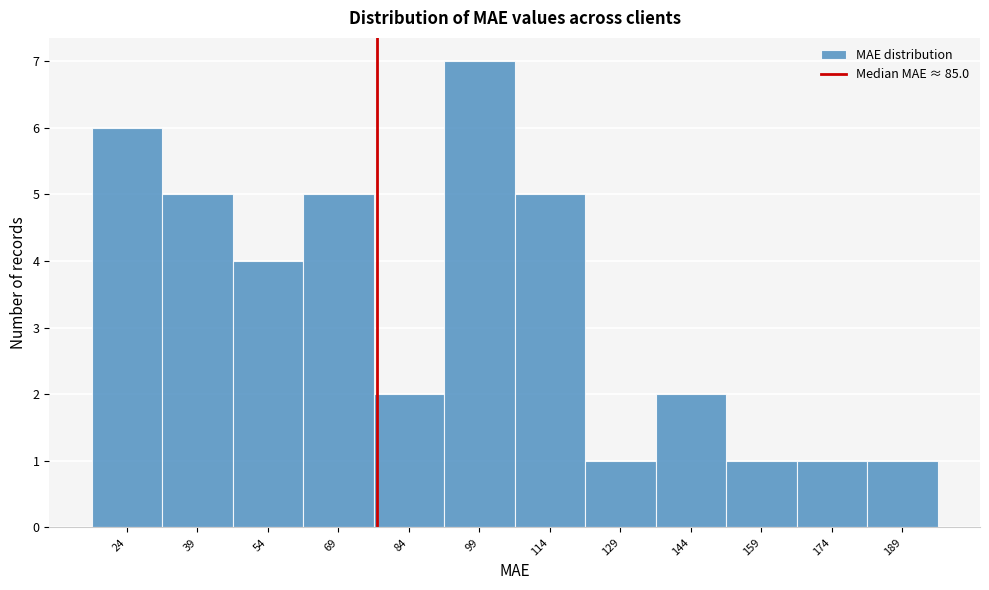

Reading right to left, what are all the values shown in this chart?

189=1	174=1	159=1	144=2	129=1	114=5	99=7	84=2	69=5	54=4	39=5	24=6